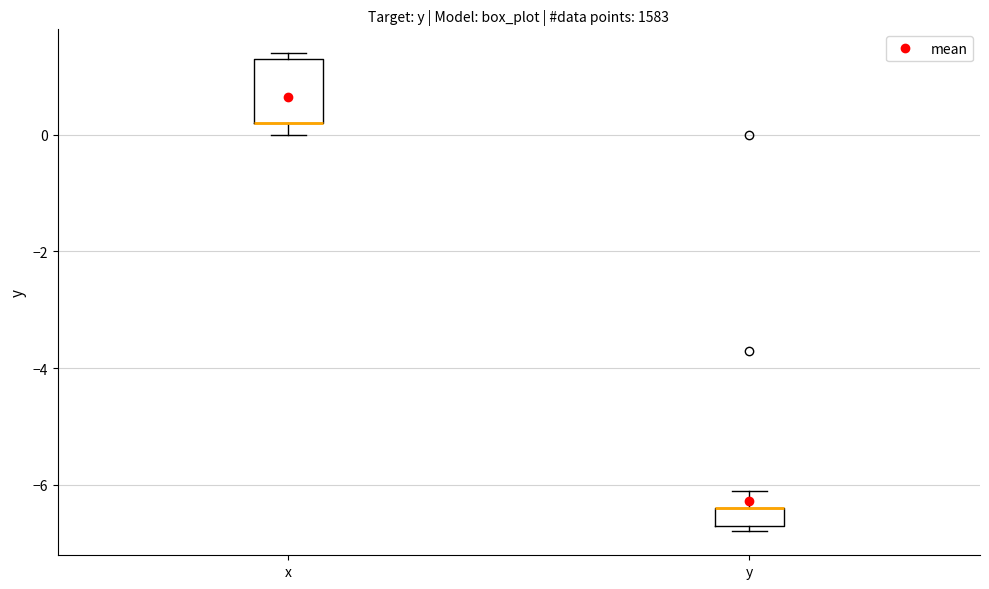

Comparing the boxes themselves (not the whiskers), which one is the tallest?

x